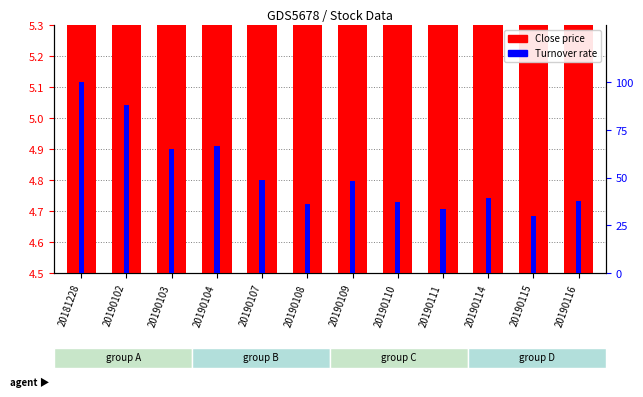

Which series has the largest total across all categories?

Turnover rate